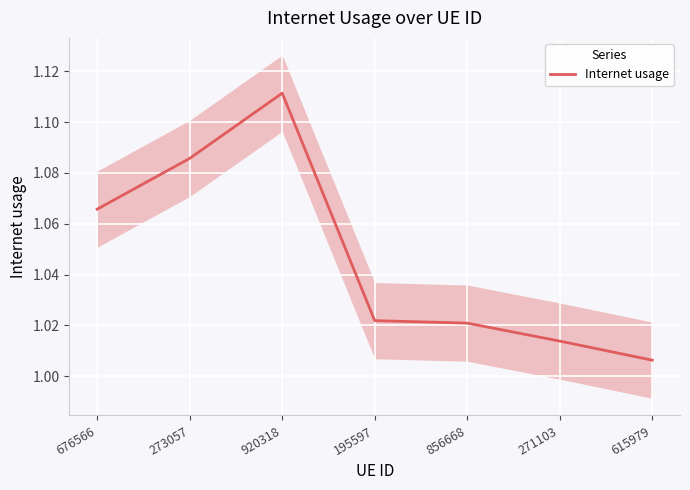

How many lines are shown in the chart?

1